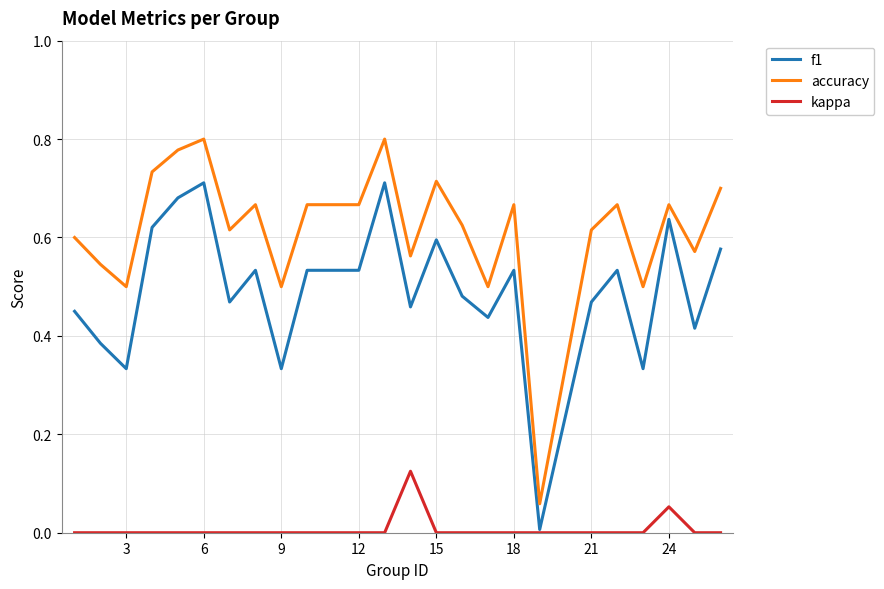

Which series has the largest range (max minus min)?

accuracy